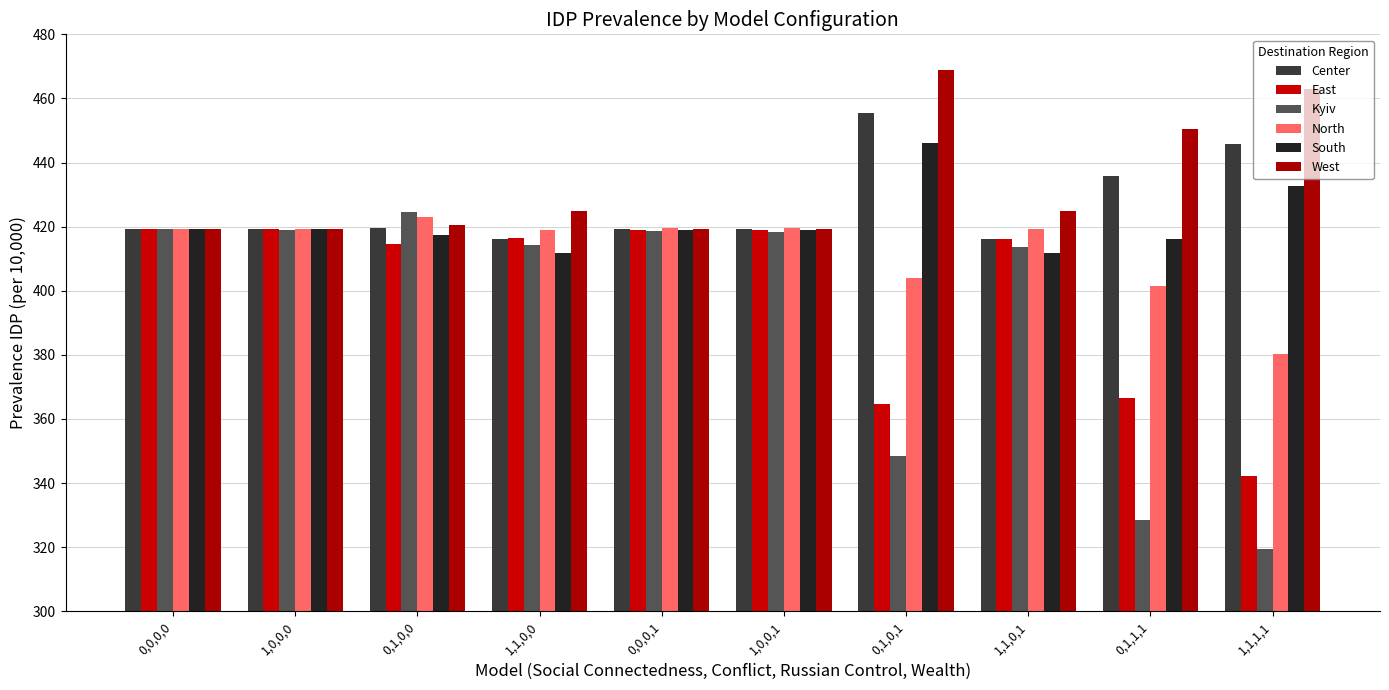

What is the sum of the South values at 0,1,0,1 and 1,0,0,1?

865.1